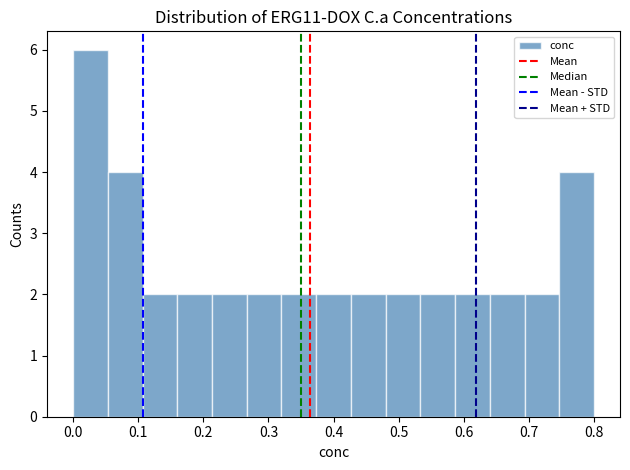

What is the height of the bar covering 0.00 to 0.05 on the x-axis? Neither the bar edges nor the heights are printed on the chart, so give them approximately, as read against the axes.

6